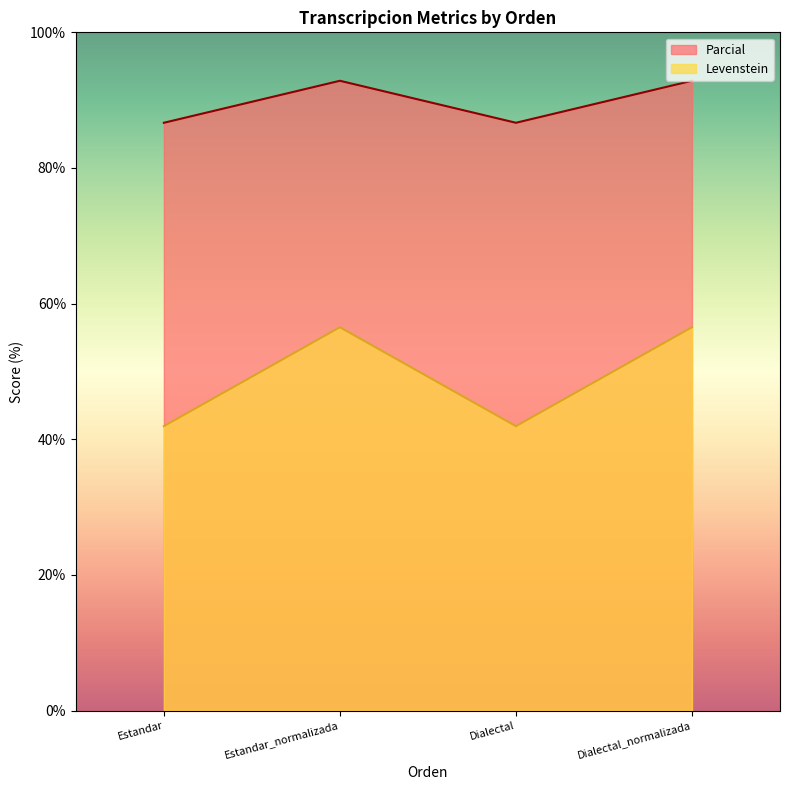

How many categories are shown in the chart?

4